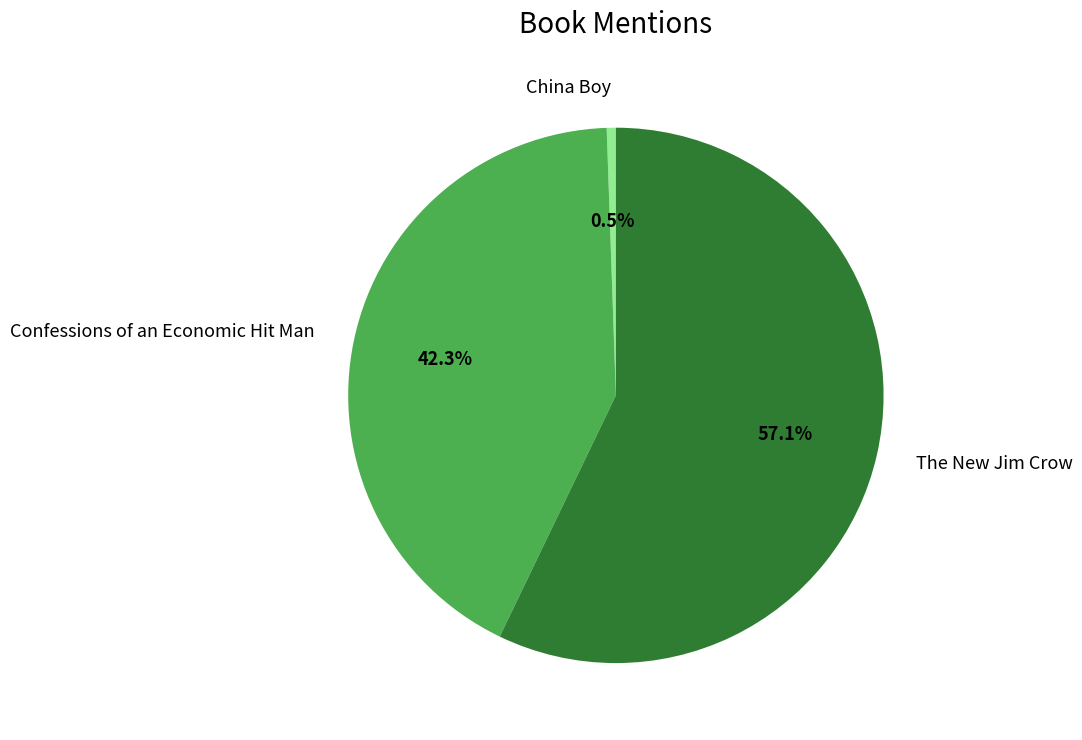

What is the ratio of the value at Confessions of an Economic Hit Man to the value at The New Jim Crow?

0.7